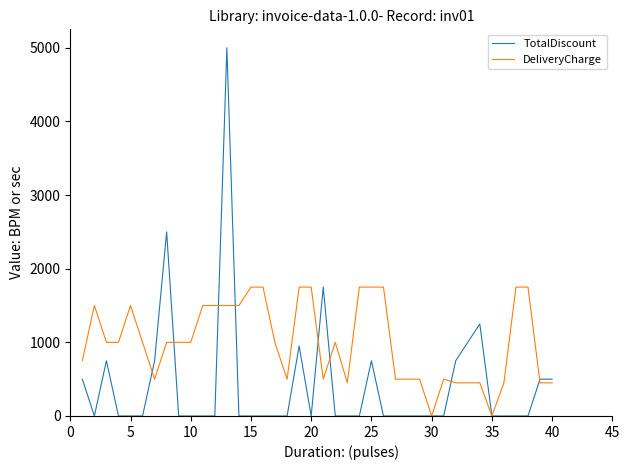

Rank the series by their average value, from lowest to highest.

TotalDiscount, DeliveryCharge